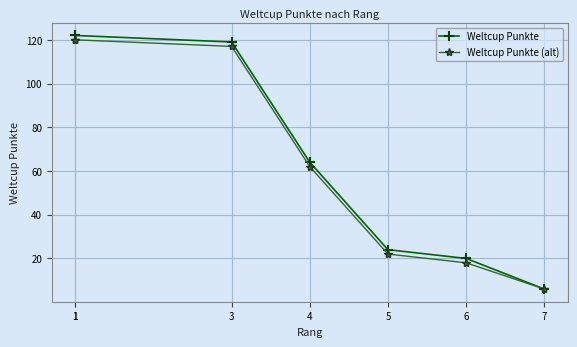

True or false: Weltcup Punkte and Weltcup Punkte (alt) intersect in this chart.

False